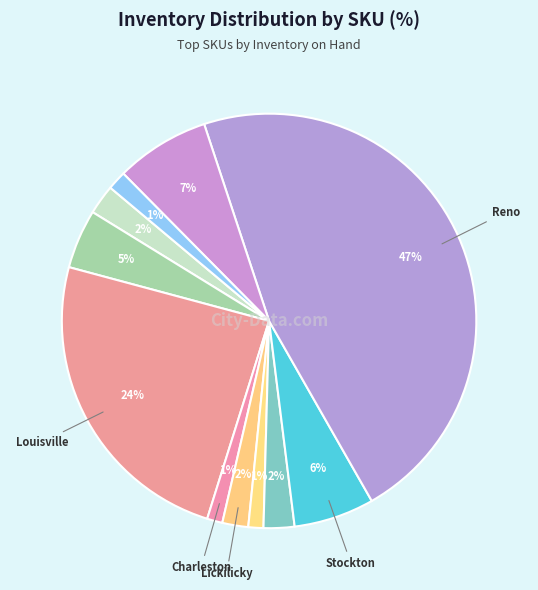

Rank the categories by value from highest to lowest.

Reno, Louisville, Cat, Stockton, Tarragona, Billings, Karlsruhe, Lickilicky, Togekiss, Charleston, Grumpig